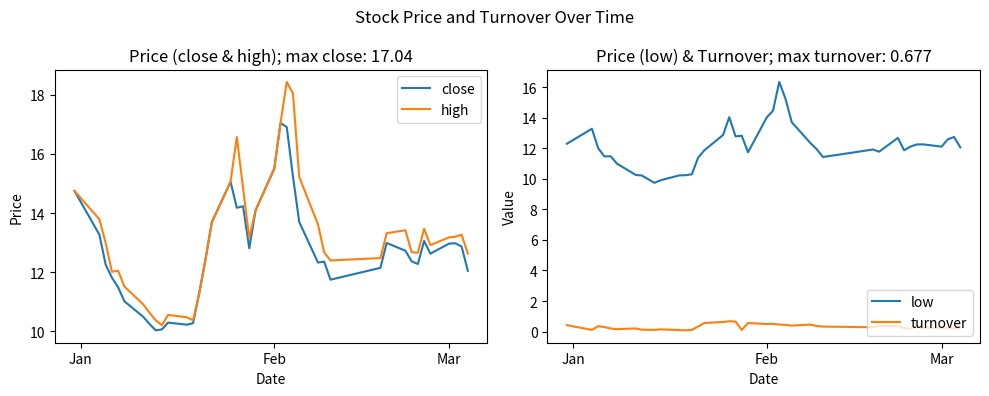

What is the maximum value for turnover?

0.7